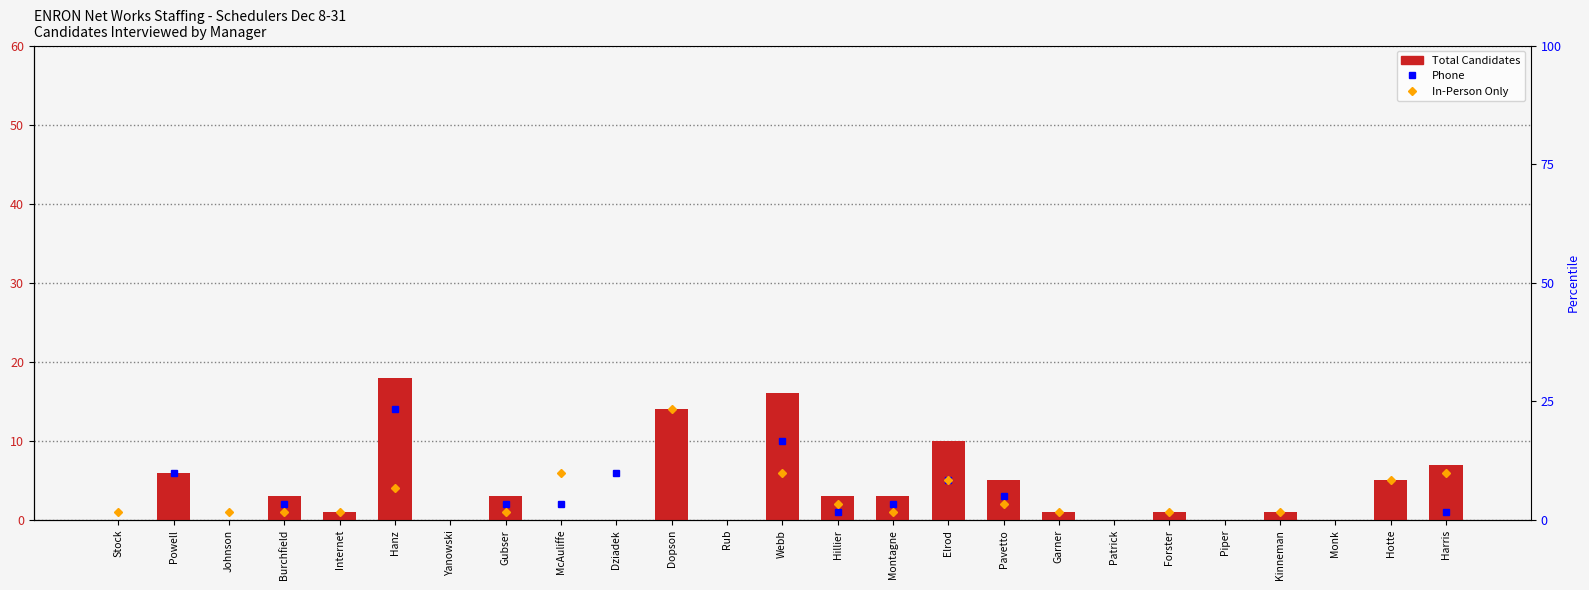

Are the bars horizontal?

No